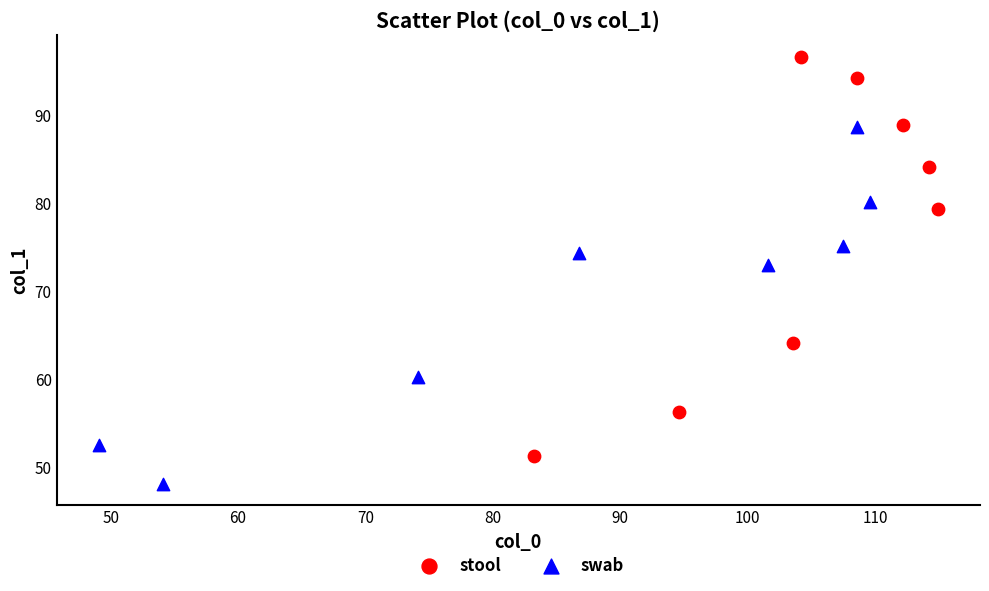

Which series contains the lowest Y value?

swab